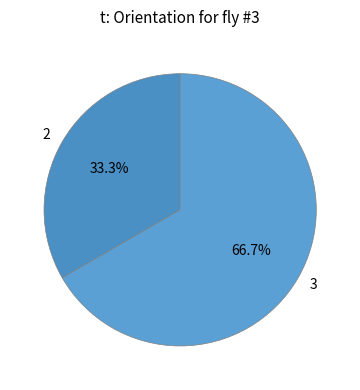

Which has a higher value, 3 or 2?

3